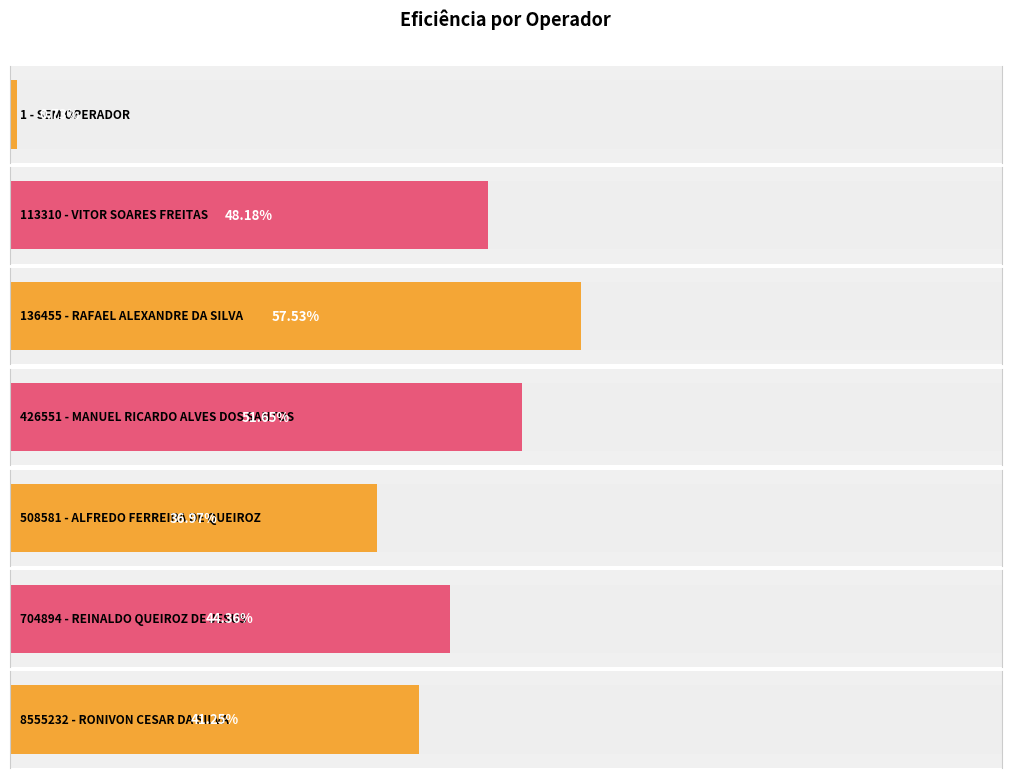

What is the label of the 3rd bar from the left?

136455 - RAFAEL ALEXANDRE DA SILVA